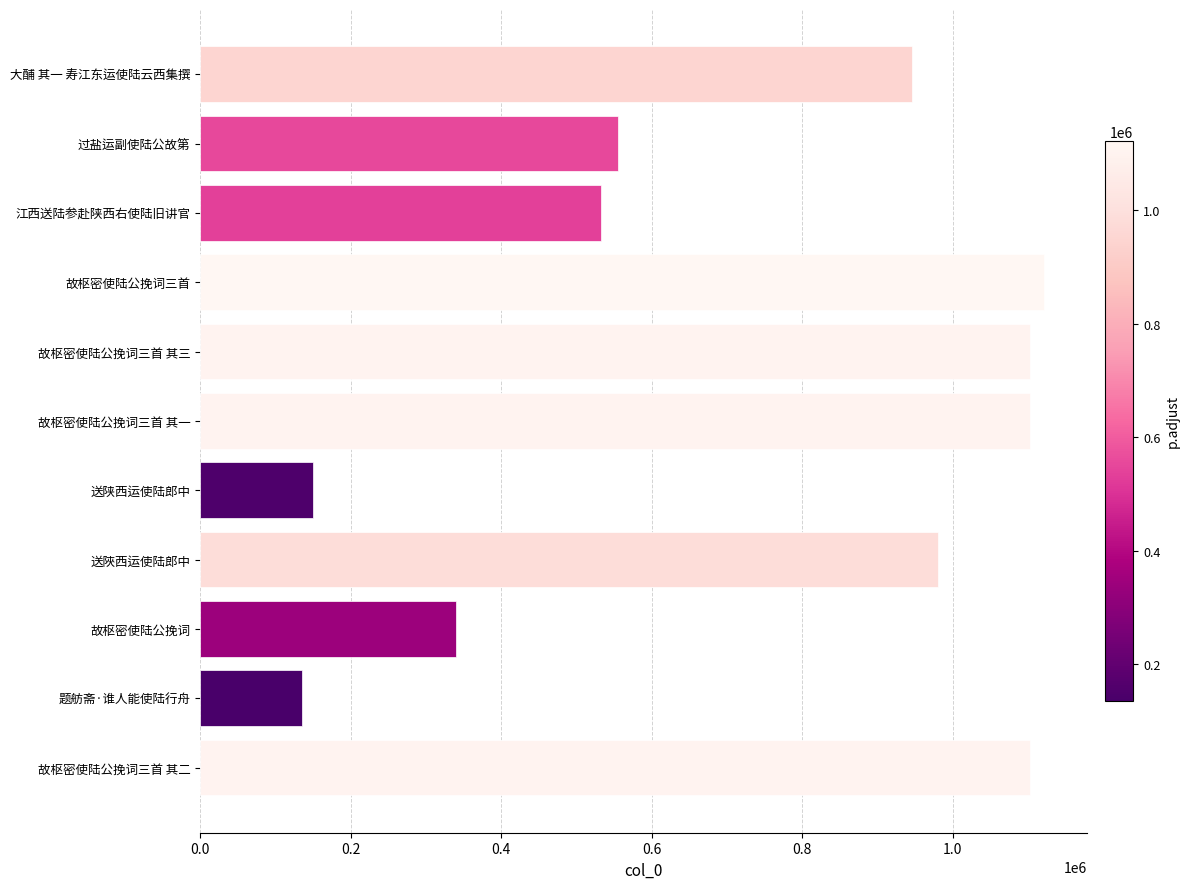

Approximately how many times larger is the value at 送陜西运使陆郎中 compared to 故枢密使陆公挽词三首?

0.9